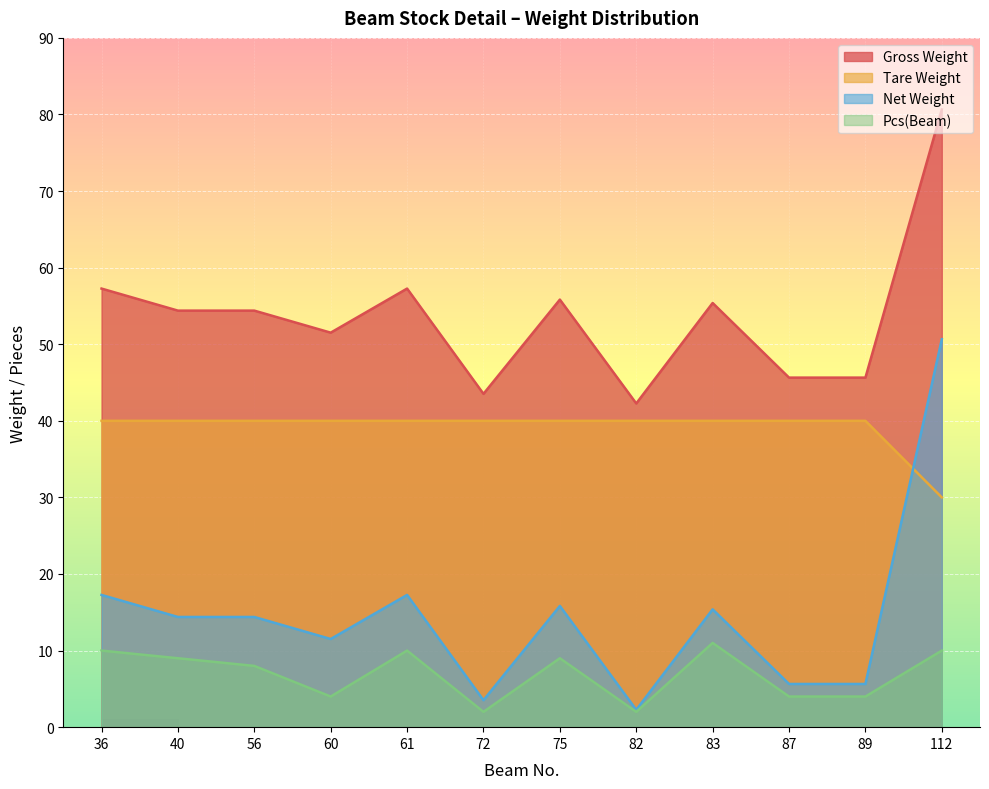

What is the difference between the maximum and minimum values in the Pcs(Beam) series?

9.0